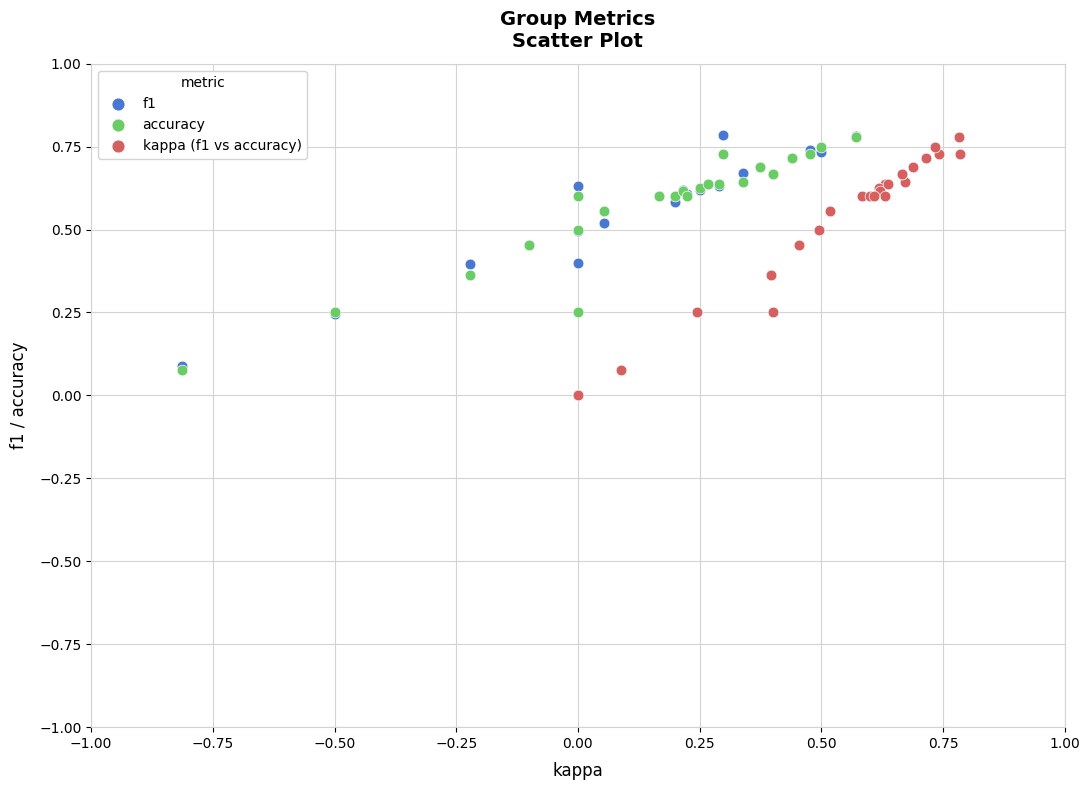

Which series has the largest Y range (max minus min)?

f1